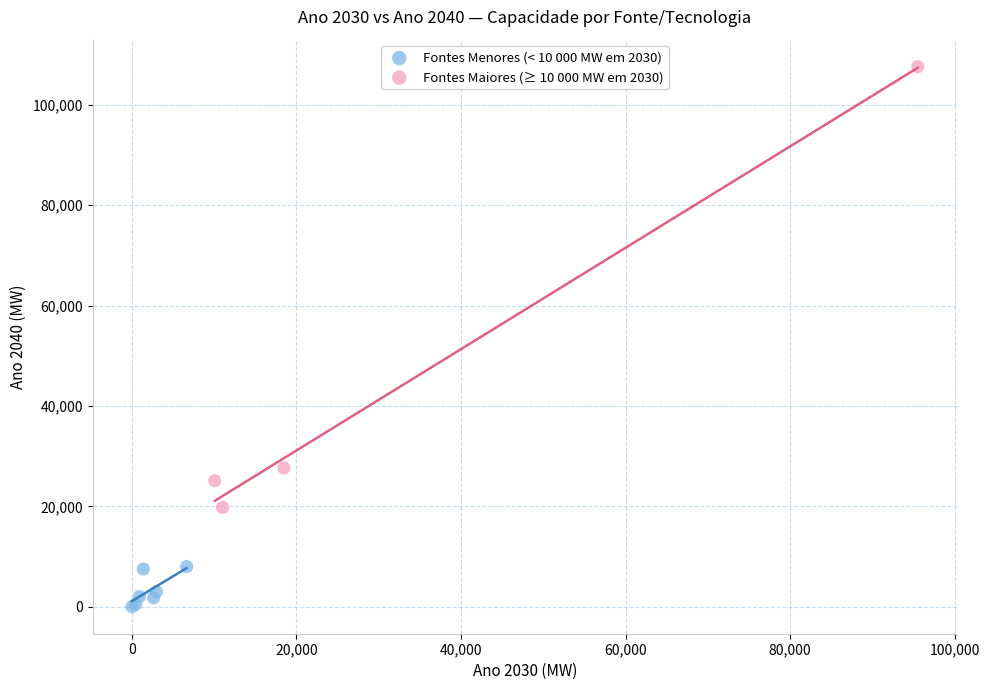

Which series reaches the minimum Y coordinate?

Fontes Menores (< 10 000 MW em 2030)